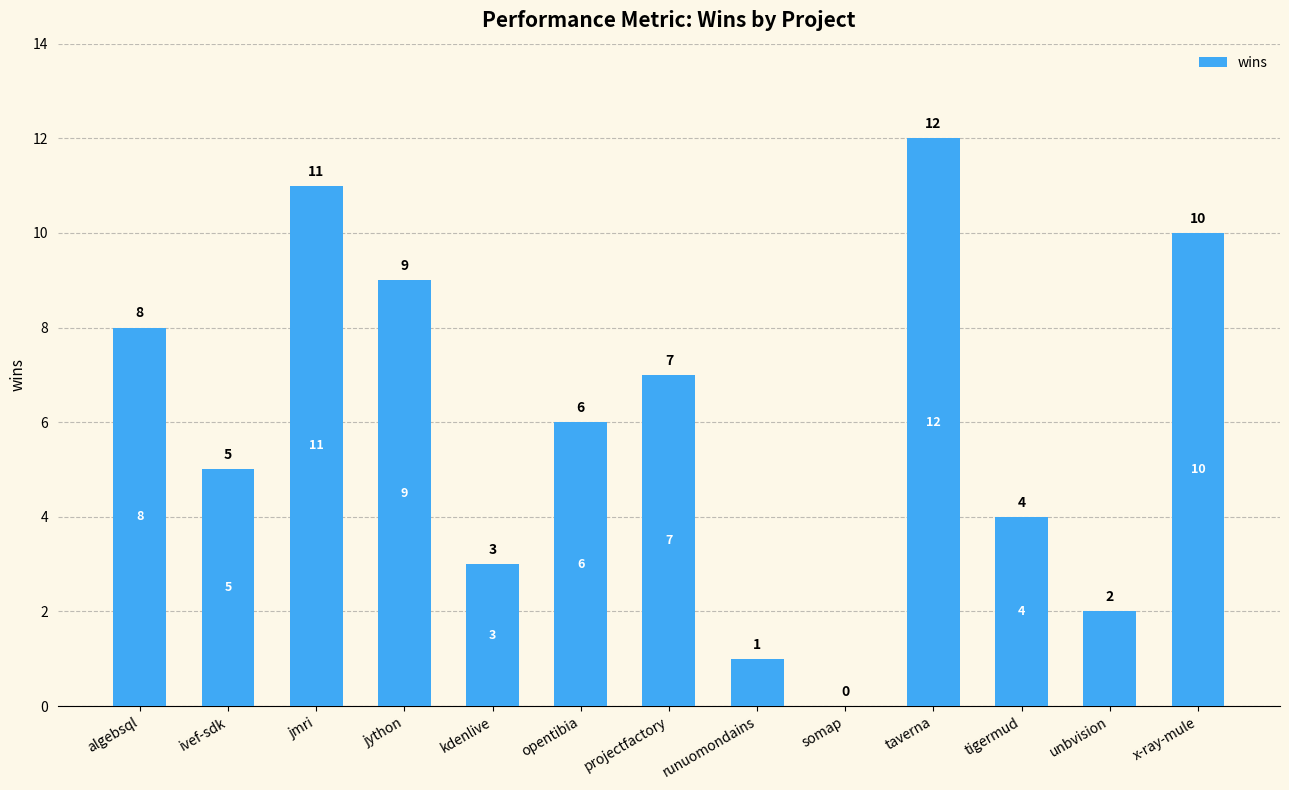

Reading left to right, extract all data points from this chart.

algebsql=8	ivef-sdk=5	jmri=11	jython=9	kdenlive=3	opentibia=6	projectfactory=7	runuomondains=1	somap=0	taverna=12	tigermud=4	unbvision=2	x-ray-mule=10